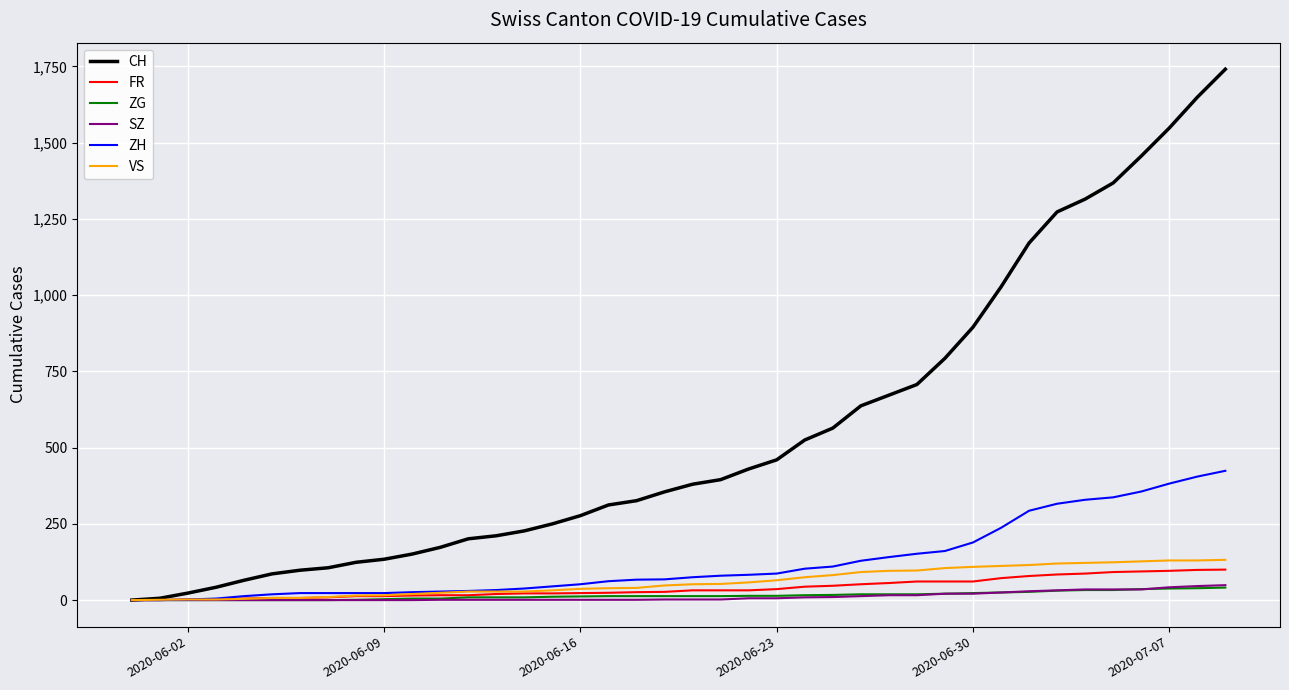

Which series has the largest range (max minus min)?

CH